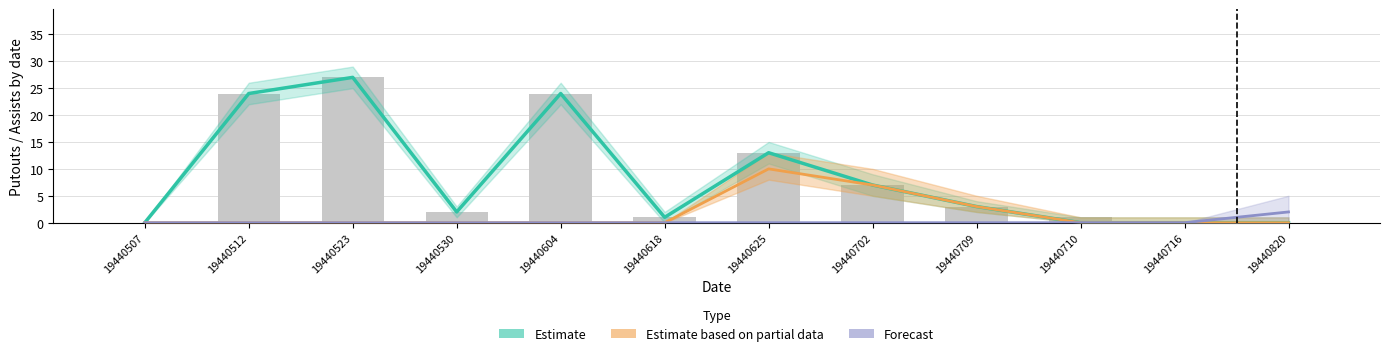

How many Forecast values are between 0 and 1?

11